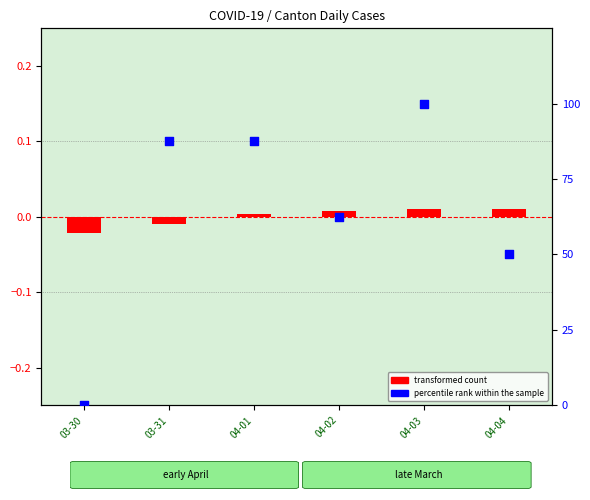

Which series has the largest total across all categories?

percentile rank within the sample